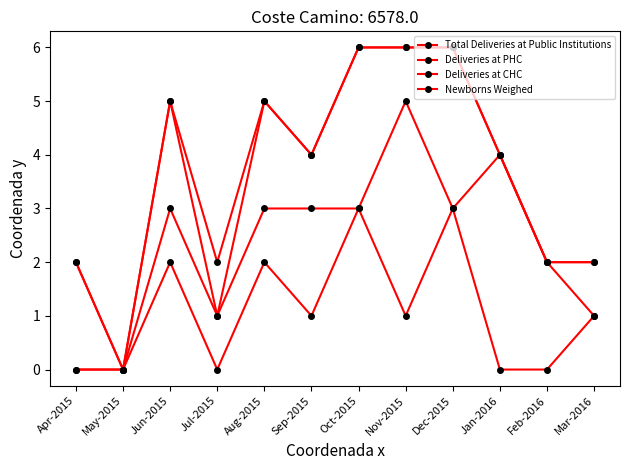

Does the chart have visible grid lines?

No